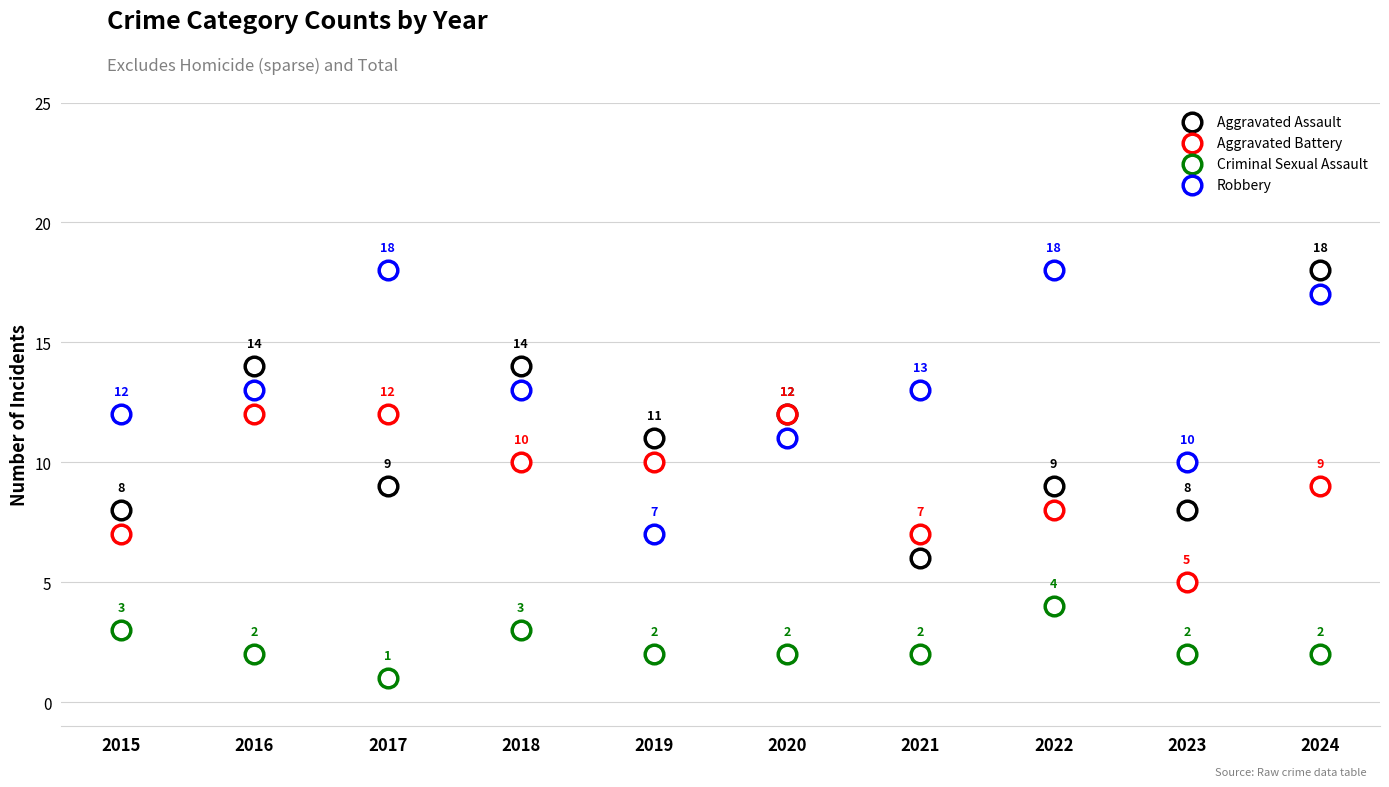

Which series reaches the maximum Y coordinate?

Aggravated Assault